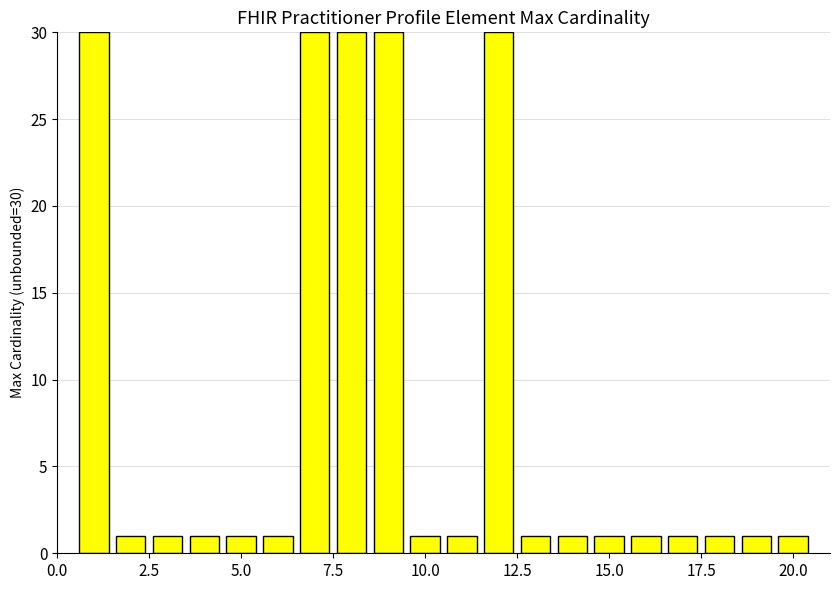

How many series are shown in this chart?

1